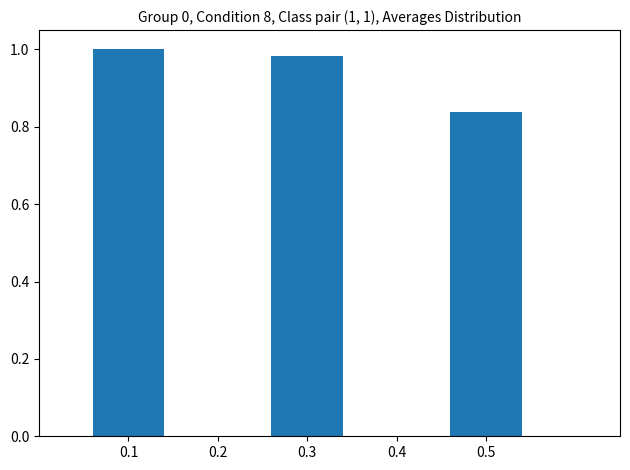

True or false: the data shows 1.0 at 0.3.

True